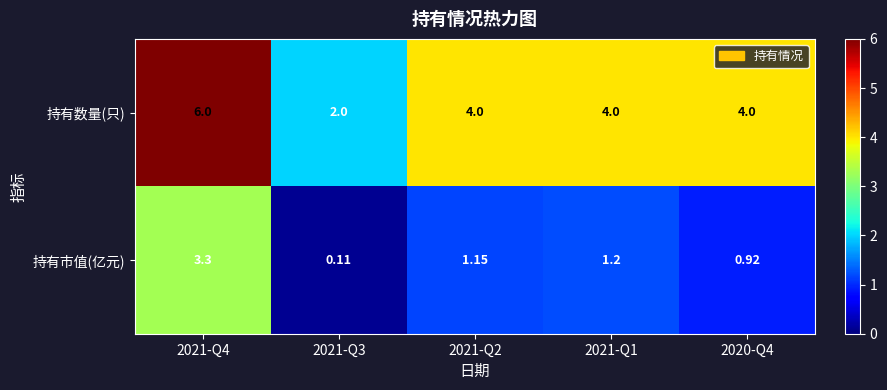

Which series has the largest total across all categories?

持有数量(只)